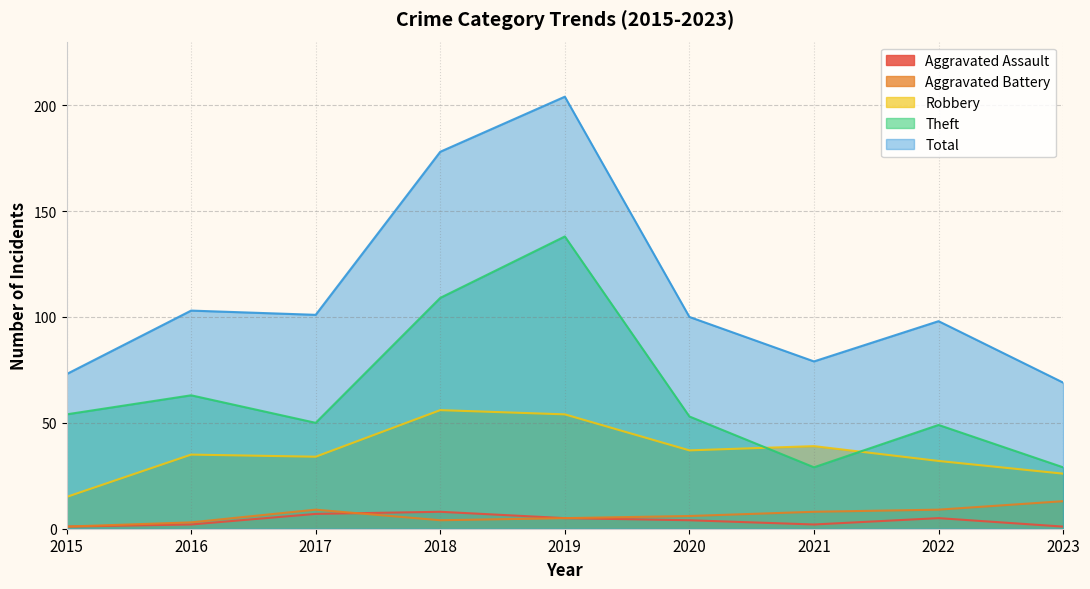

What is the greatest value displayed?

204